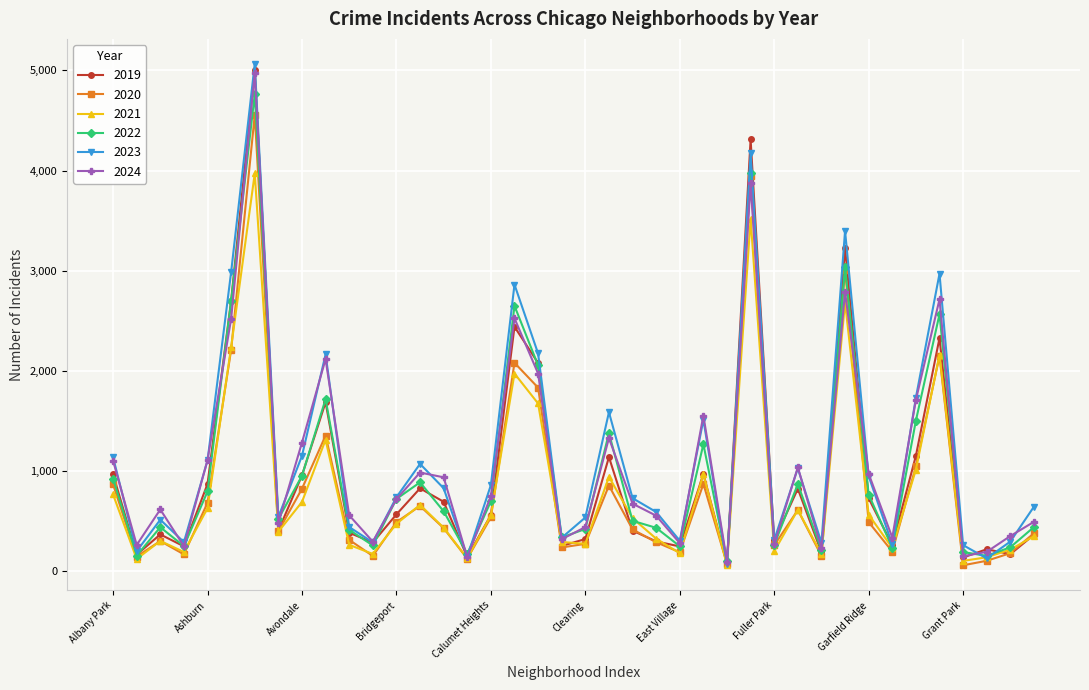

What is the maximum value shown in the chart?

5064